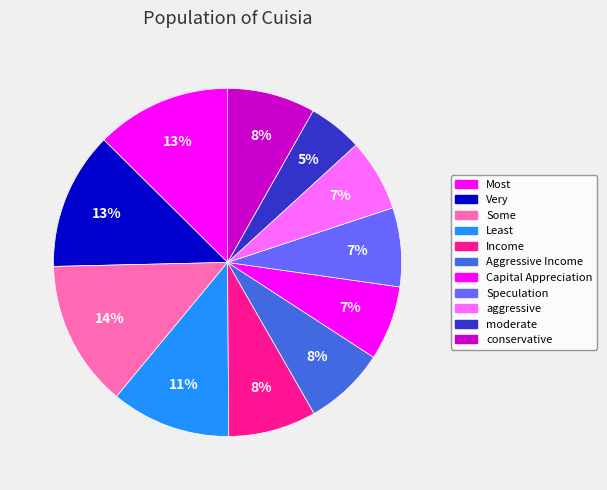

Is the sum of Capital Appreciation and Most greater than half?

No